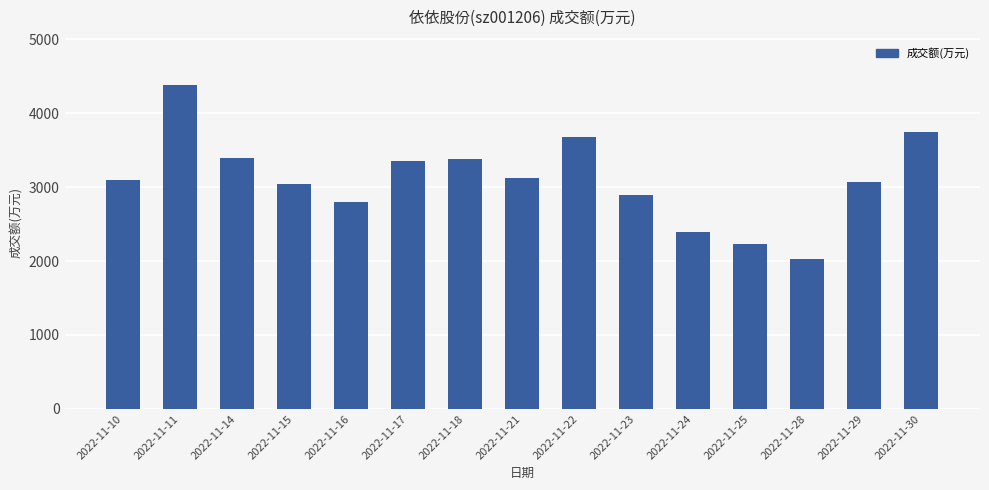

Between 2022-11-25 and 2022-11-24, which is larger?

2022-11-24